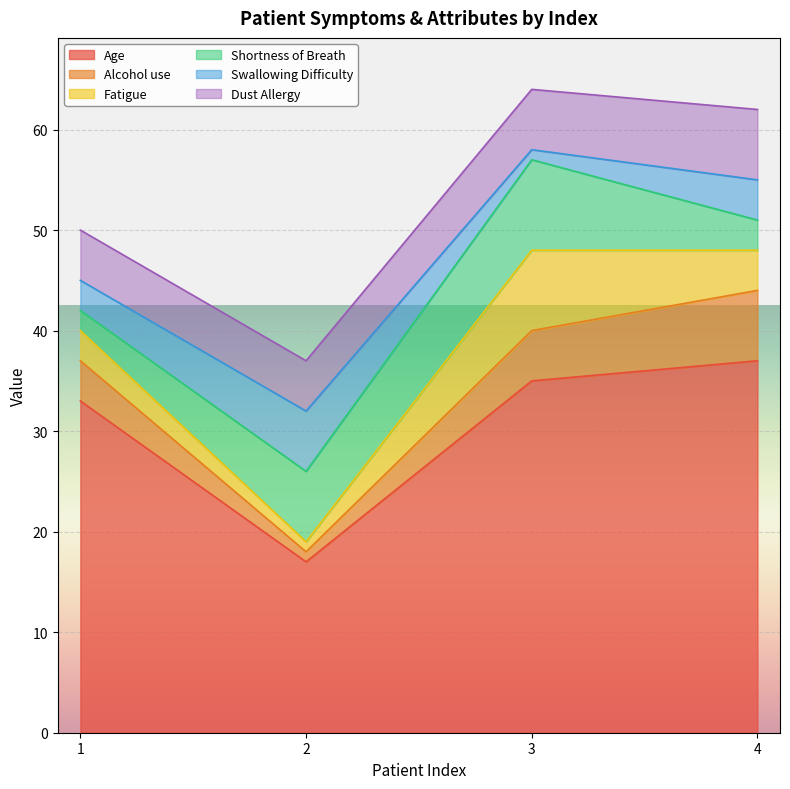

Which series changed the most between 2 and 3?

Age